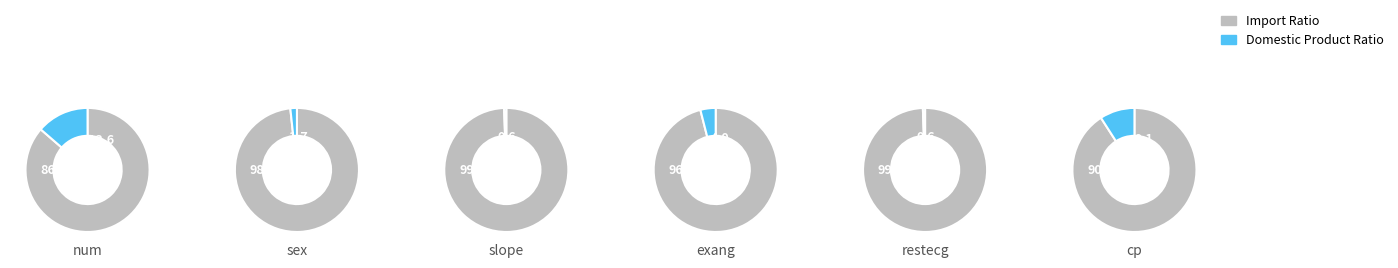

Is exang the majority of the pie?

No